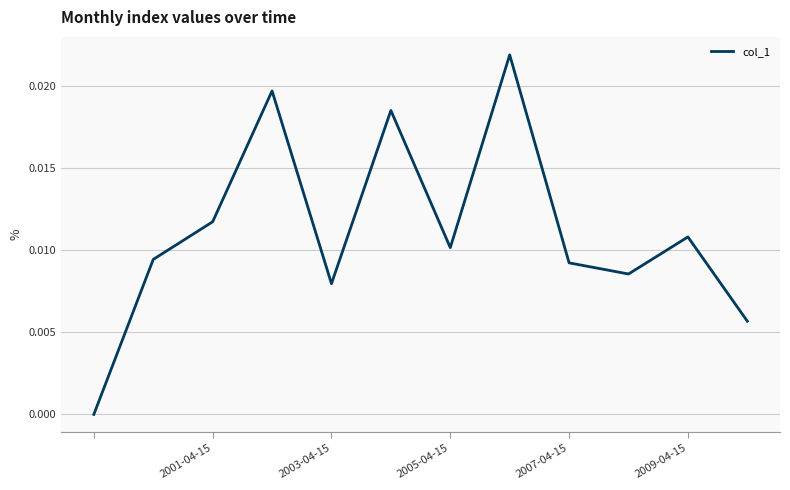

True or false: there are more than 0 points higher than both neighbors.

True